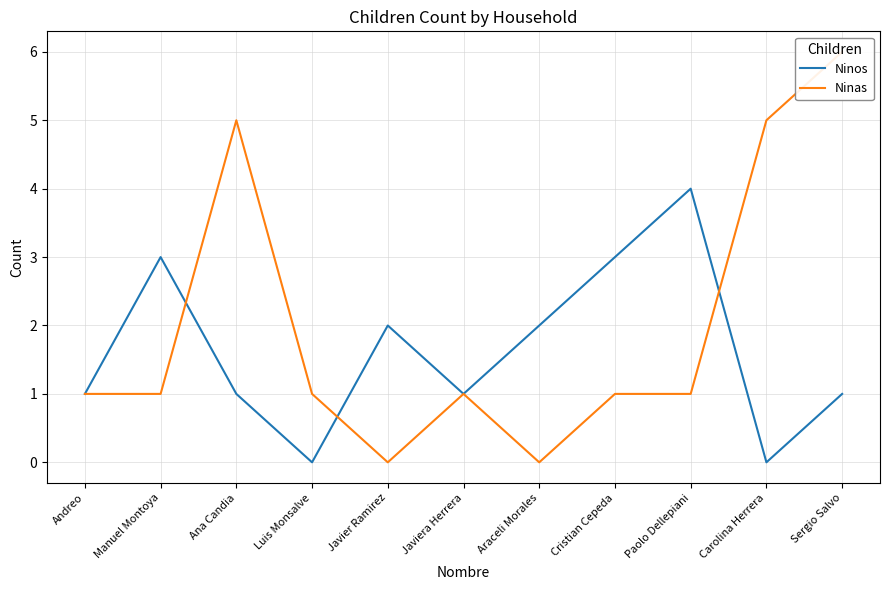

Reading left to right, what are all the values shown in this chart?

Ninos: 1	3	1	0	2	1	2	3	4	0	1
Ninas: 1	1	5	1	0	1	0	1	1	5	6